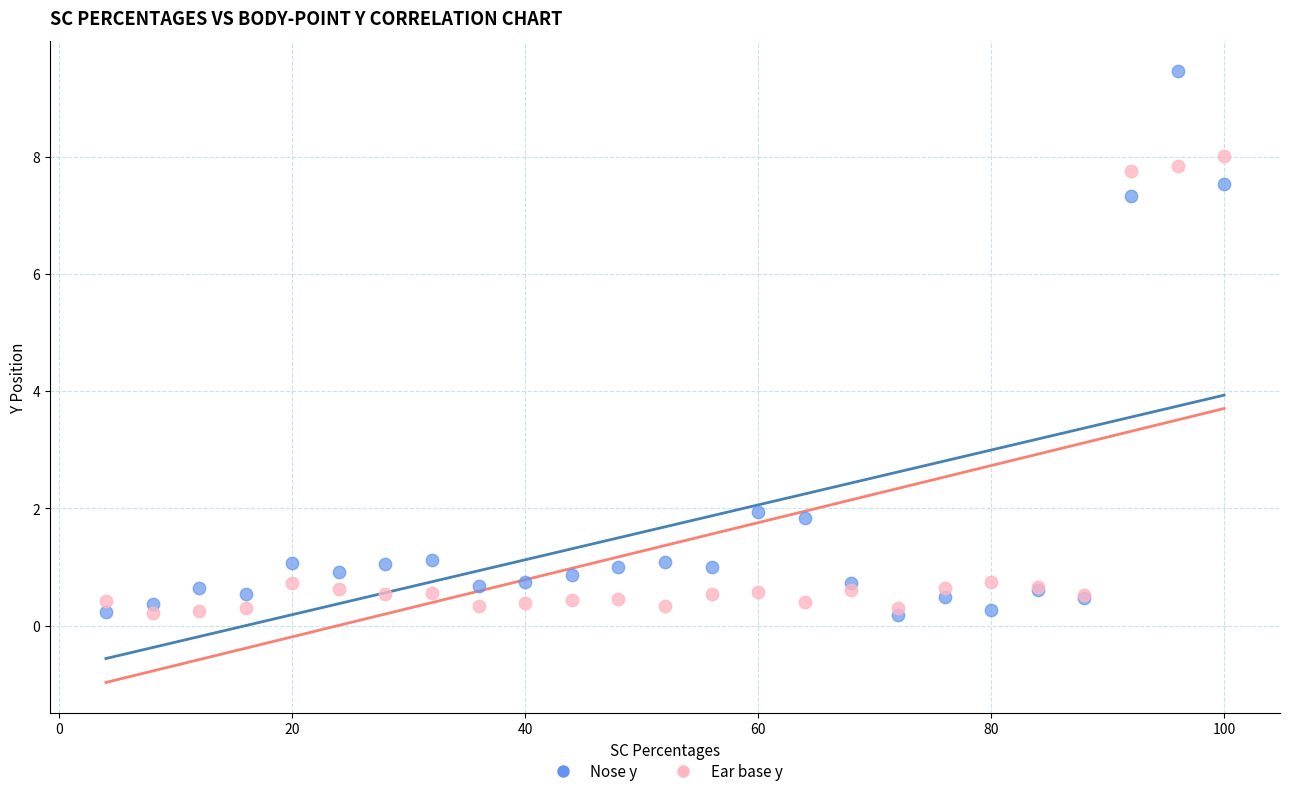

What are all the series names shown in the legend?

Nose y, Ear base y